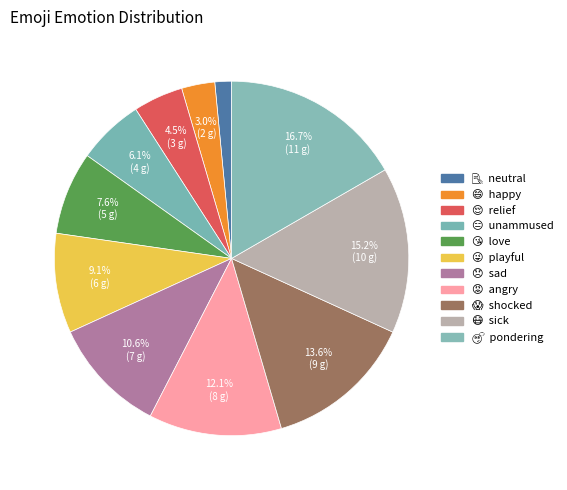

What is the ratio of the value at 😜 to the value at 😞?

0.9